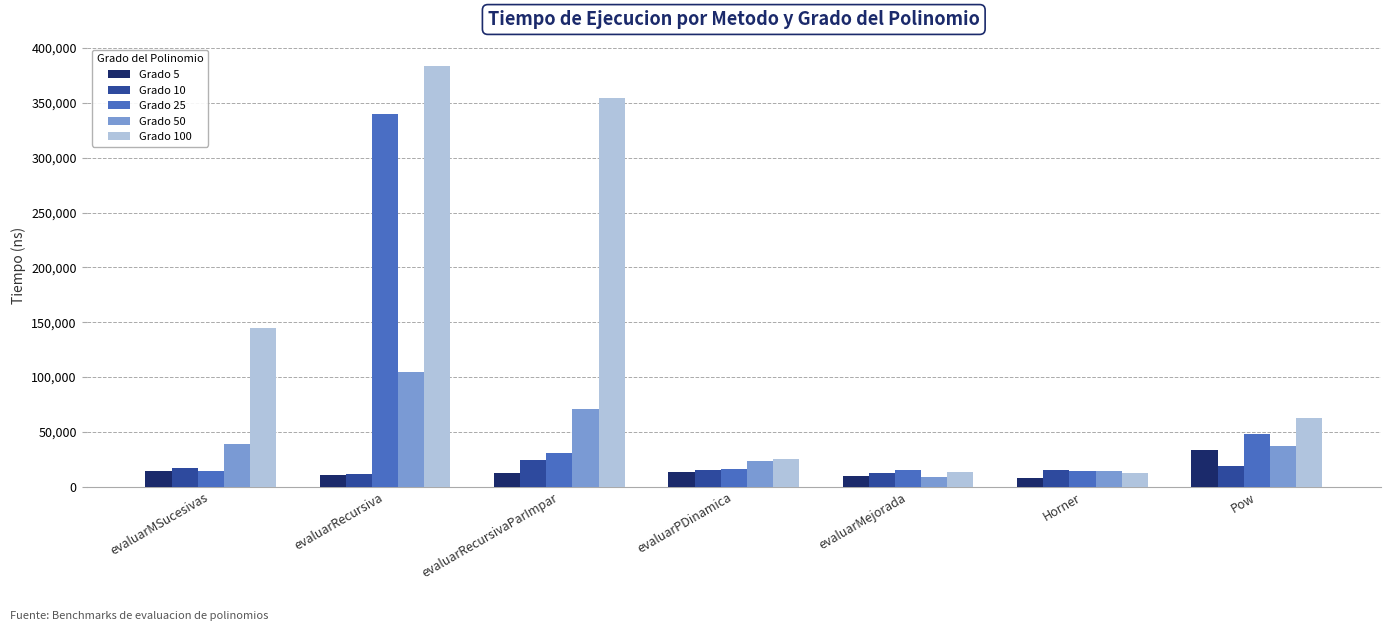

At how many categories does at least one series exceed 264238?

2